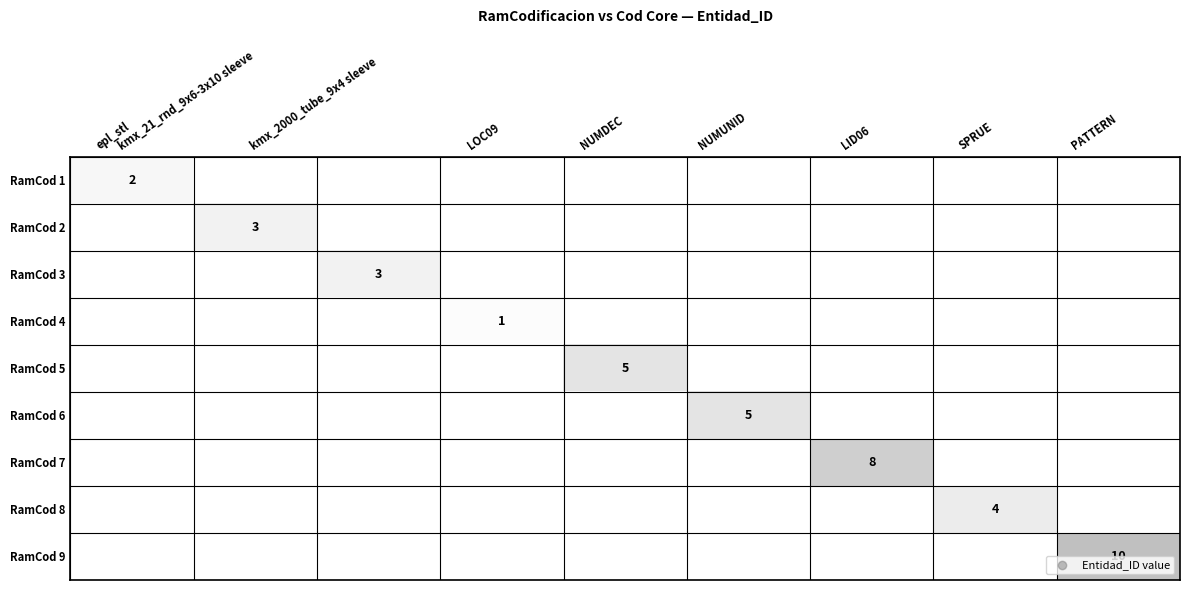

Rank the categories by RamCod 8 value from highest to lowest.

SPRUE, epl_stl, kmx_21_rnd_9x6-3x10 sleeve, kmx_2000_tube_9x4 sleeve, LOC09, NUMDEC, NUMUNID, LID06, PATTERN